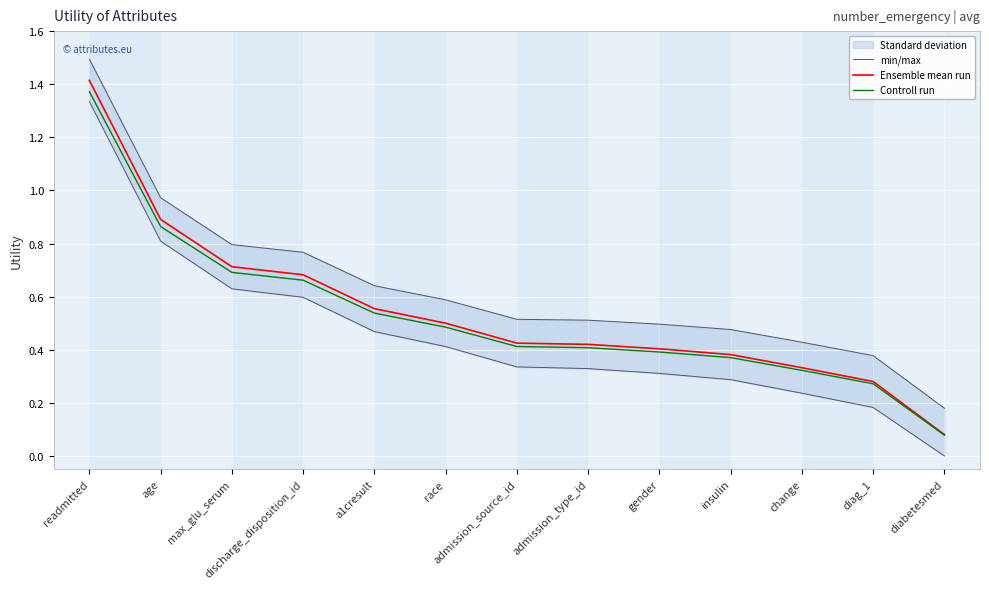

What is the sum of all min/max values?

8.2